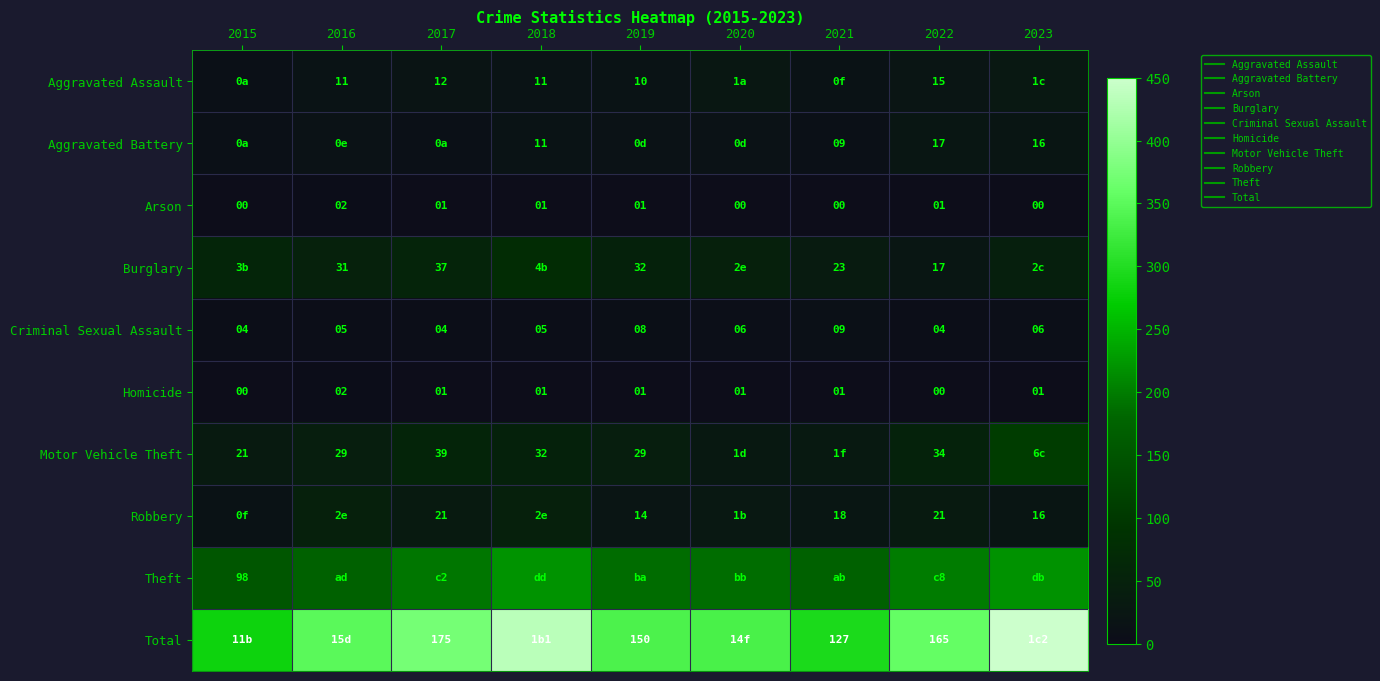

Is the value of Homicide at 2022 greater than the value of Robbery at 2020?

No